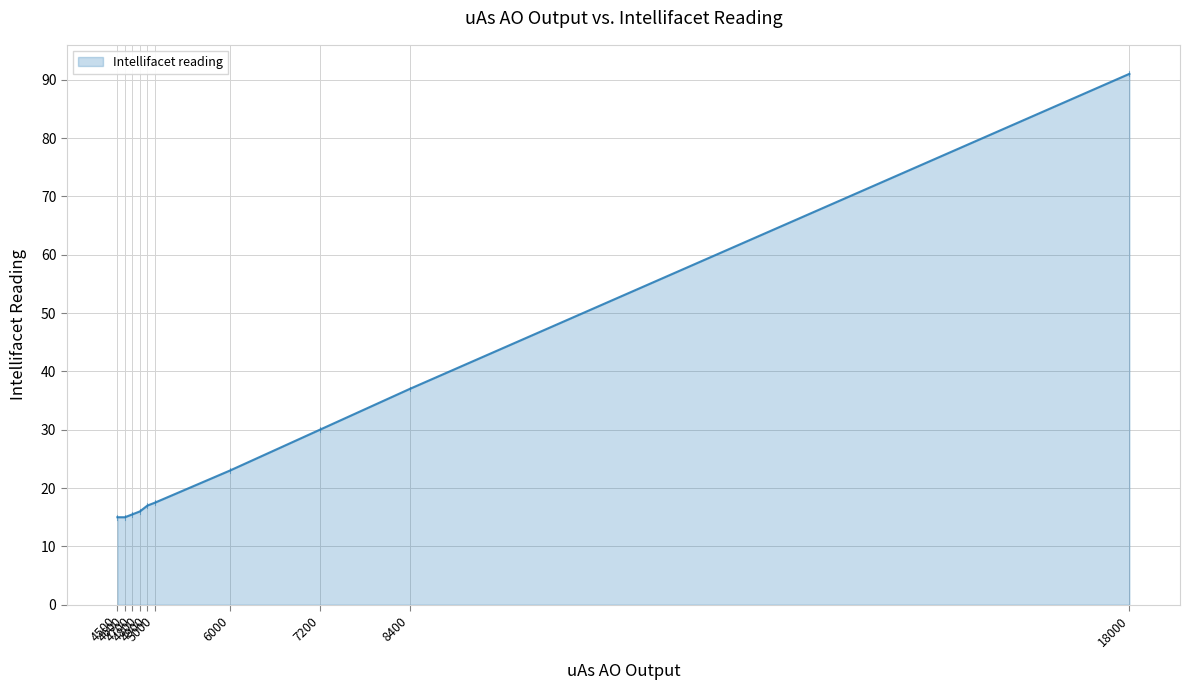

Reading left to right, list all the values displayed in this chart.

4500=15.0	4600=15.0	4700=15.5	4800=16.0	4900=17.0	5000=17.5	6000=23.0	7200=30.0	8400=37.0	18000=91.0